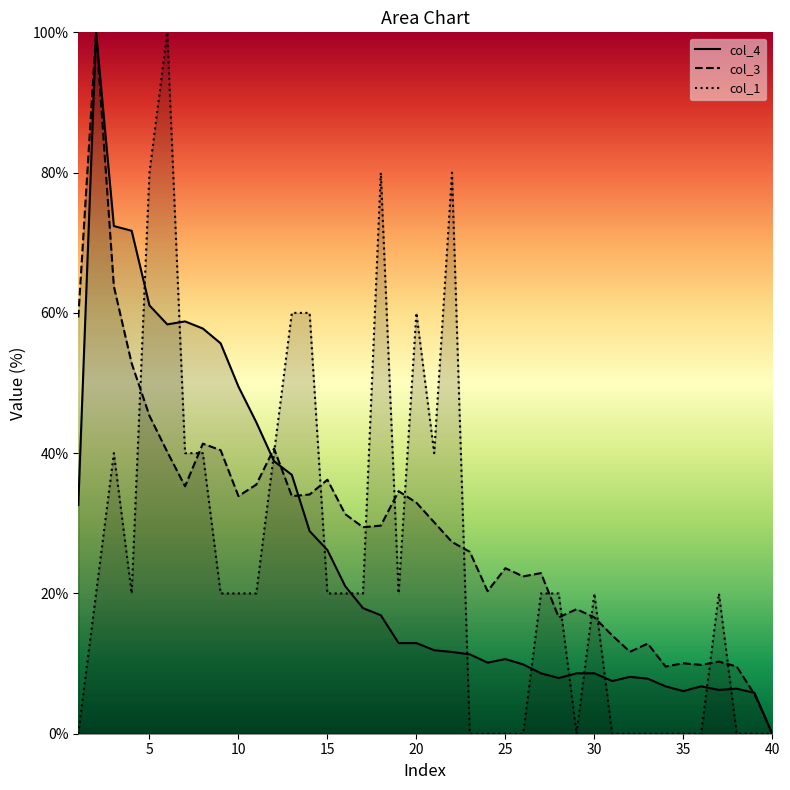

Is the value of col_1 at 17 greater than the value of col_4 at 19?

Yes